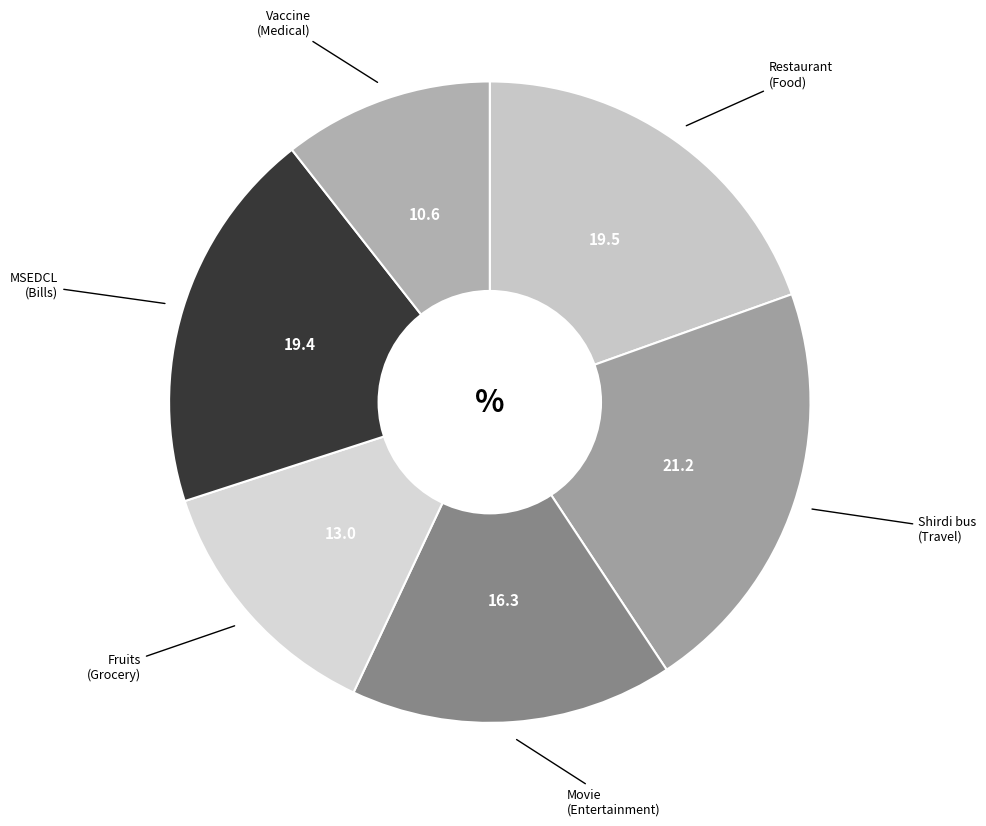

What is the ratio of the value at Fruits to the value at MSEDCL?

0.7